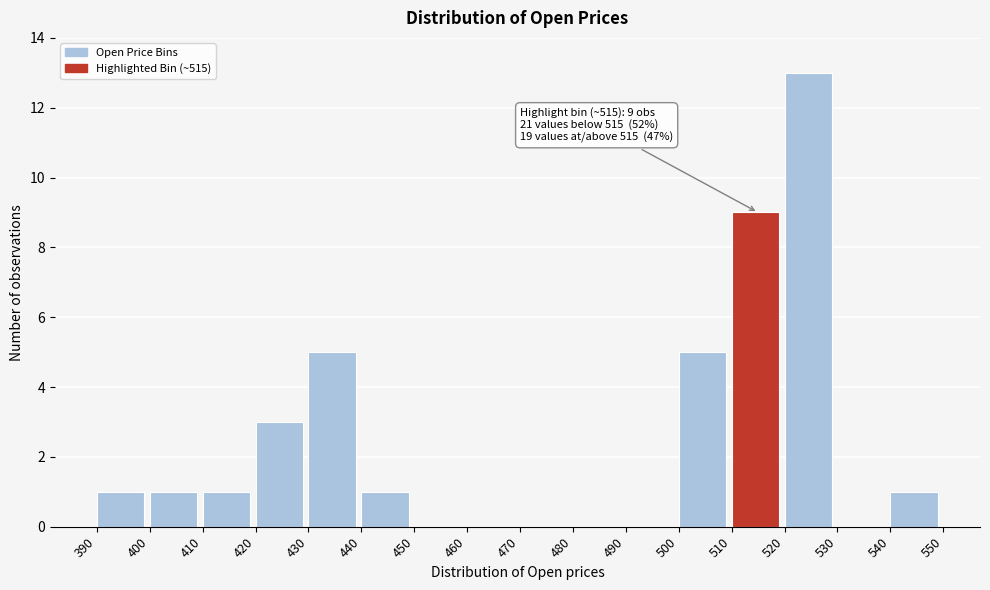

Over which range of the x-axis is the bar tallest?

520 to 530